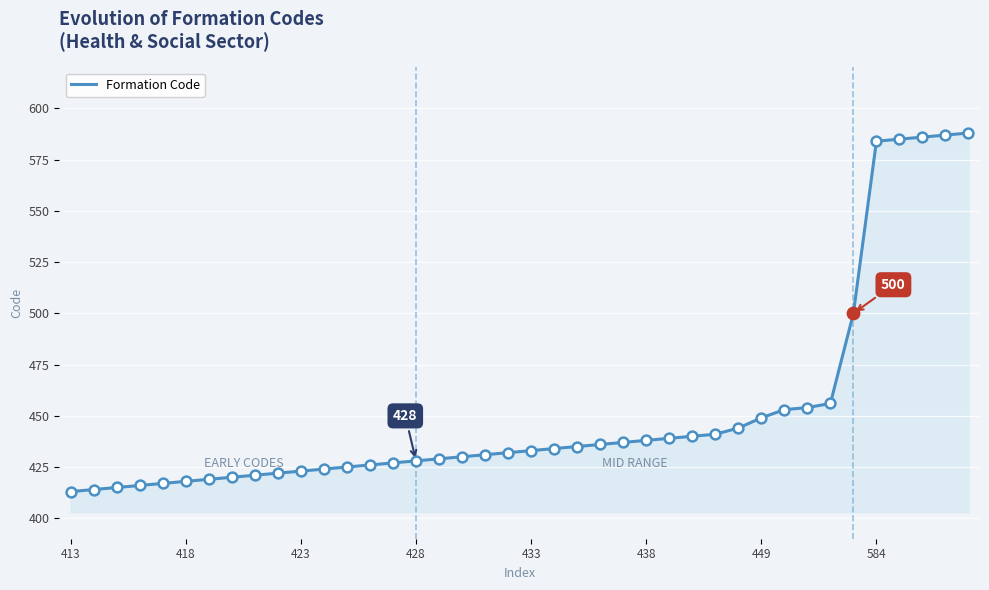

What is the difference between the maximum and minimum values?

175